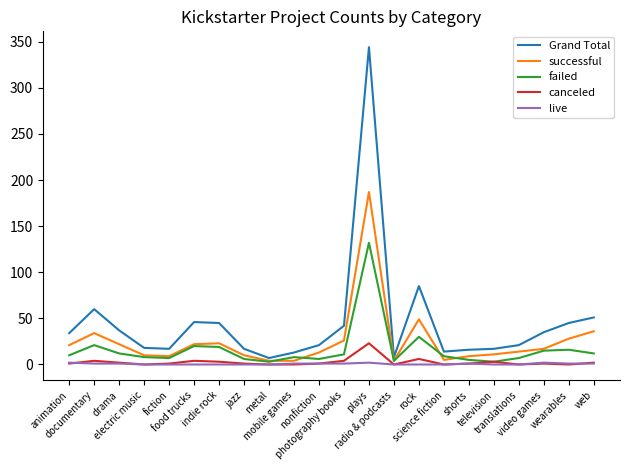

Which series has the largest range (max minus min)?

Grand Total